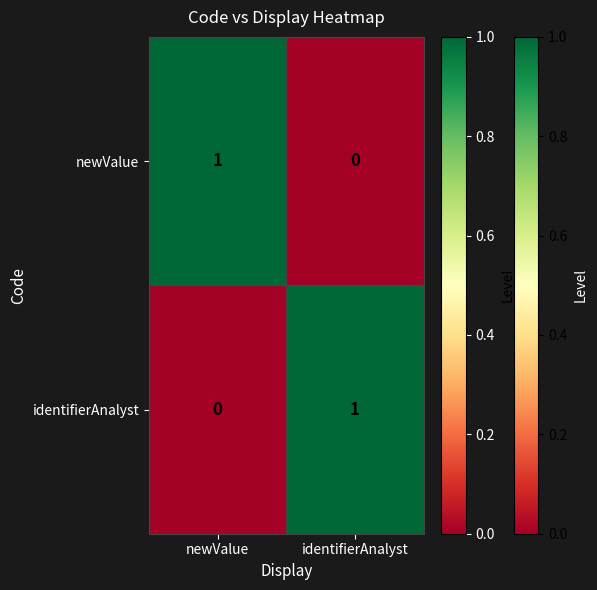

How many distinct data groups are displayed?

2